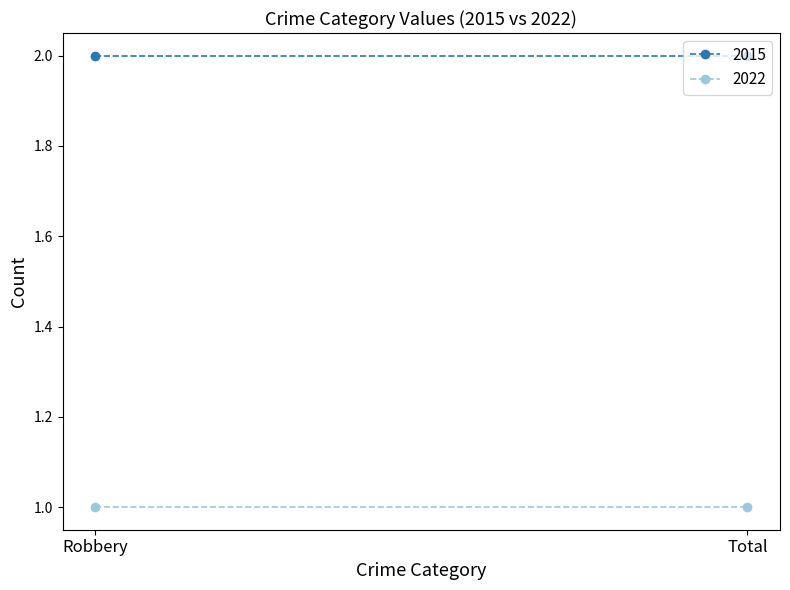

Which category has the highest value in the 2022 series?

Robbery